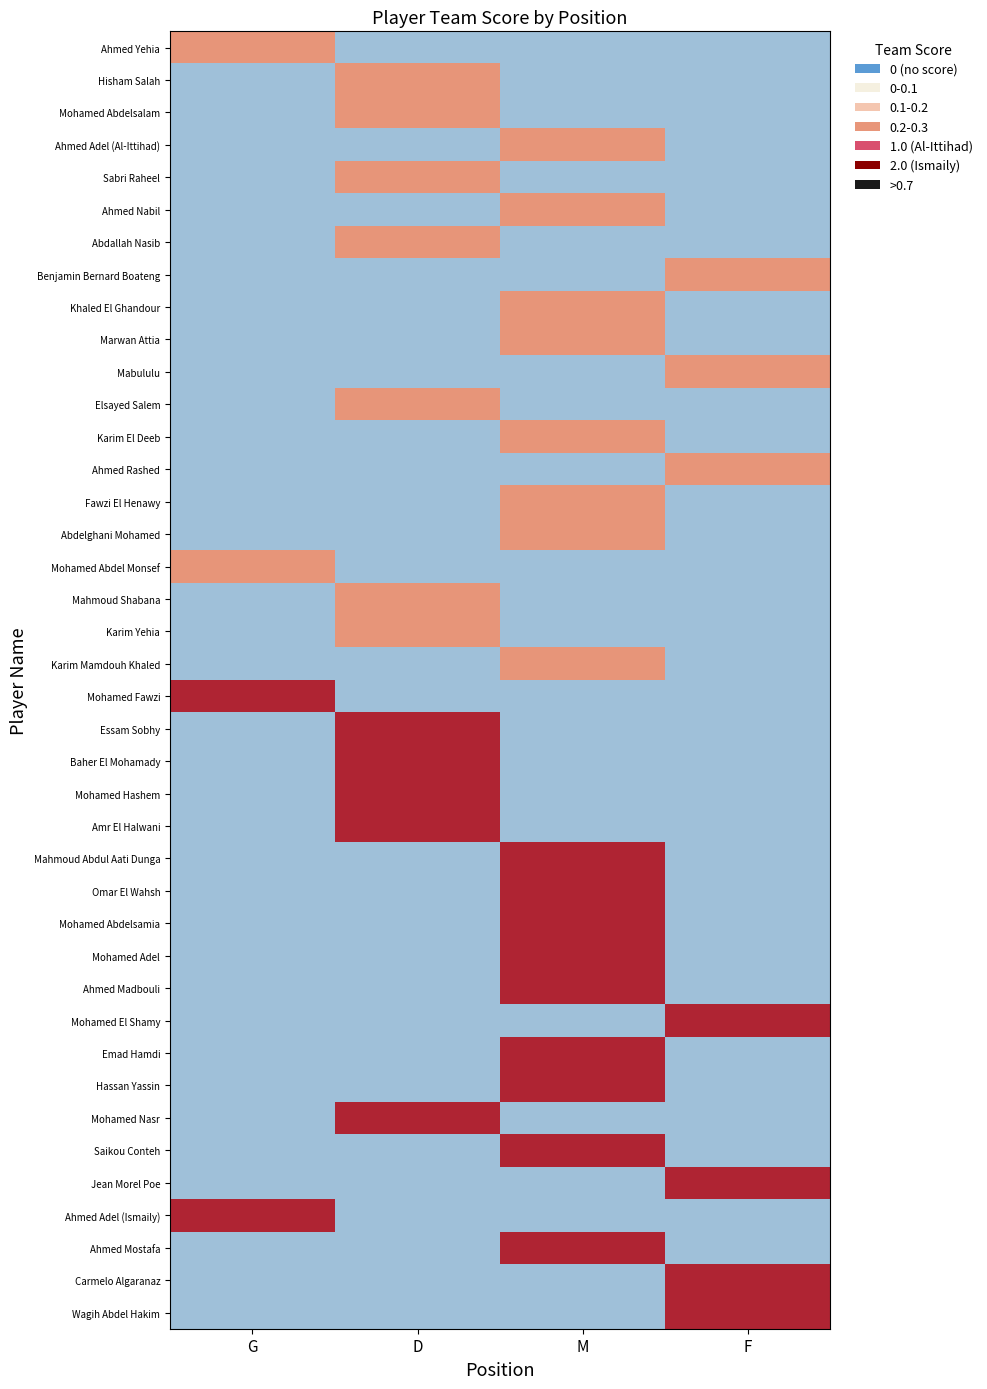

At which category is the sum across all series the highest?

M